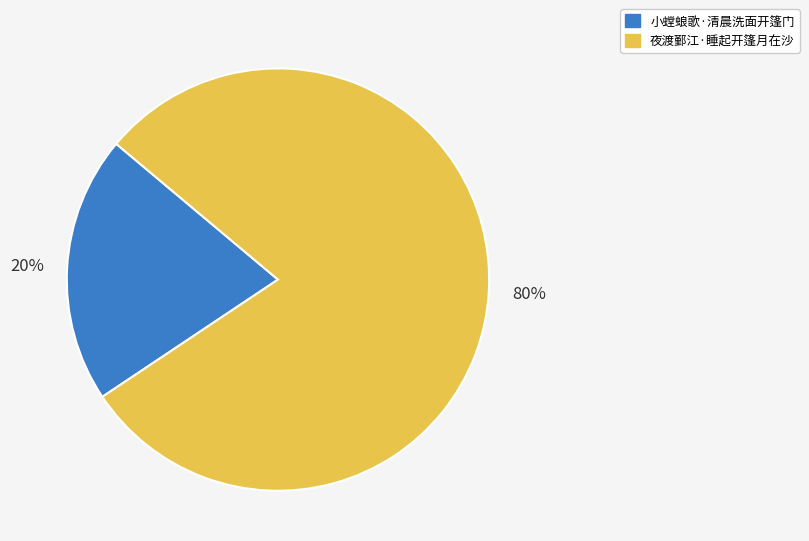

To the nearest percent, what percentage of the pie is 夜渡鄞江·睡起开篷月在沙?

80%